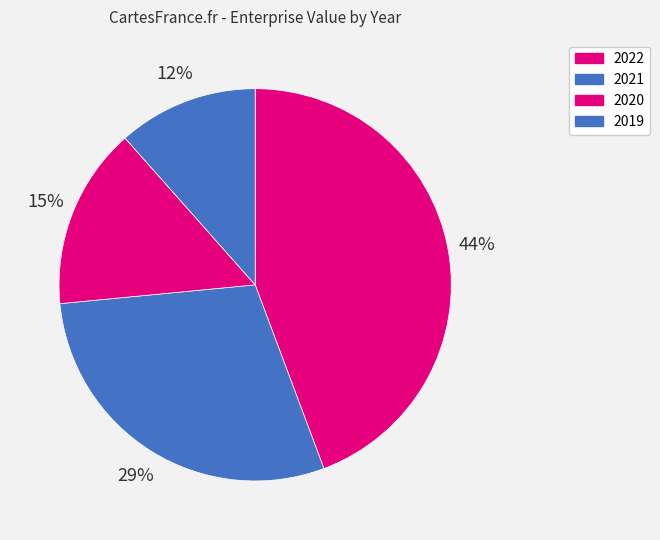

How many segments does this pie chart have?

4